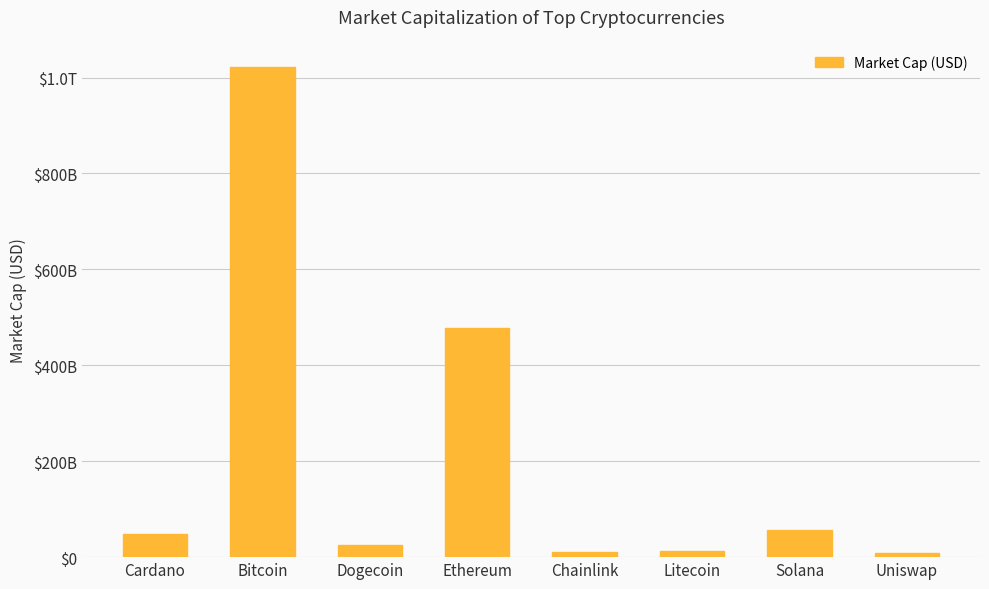

Where is the data nearest to the value 515288828162?

Ethereum